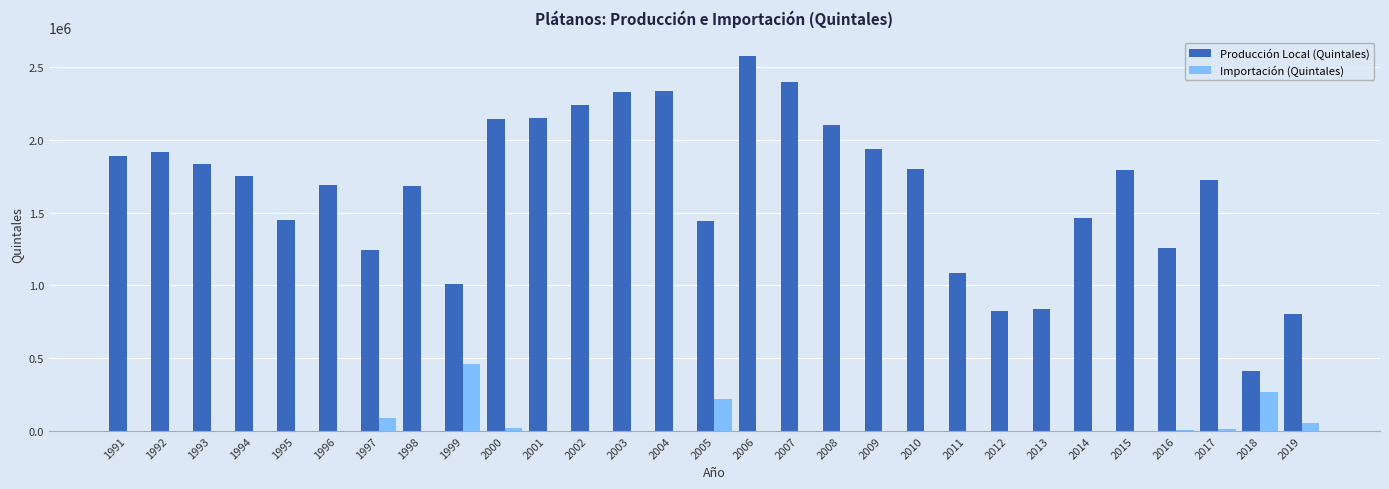

The value of Producción Local (Quintales) at 1994 is 1752000. True or false?

True